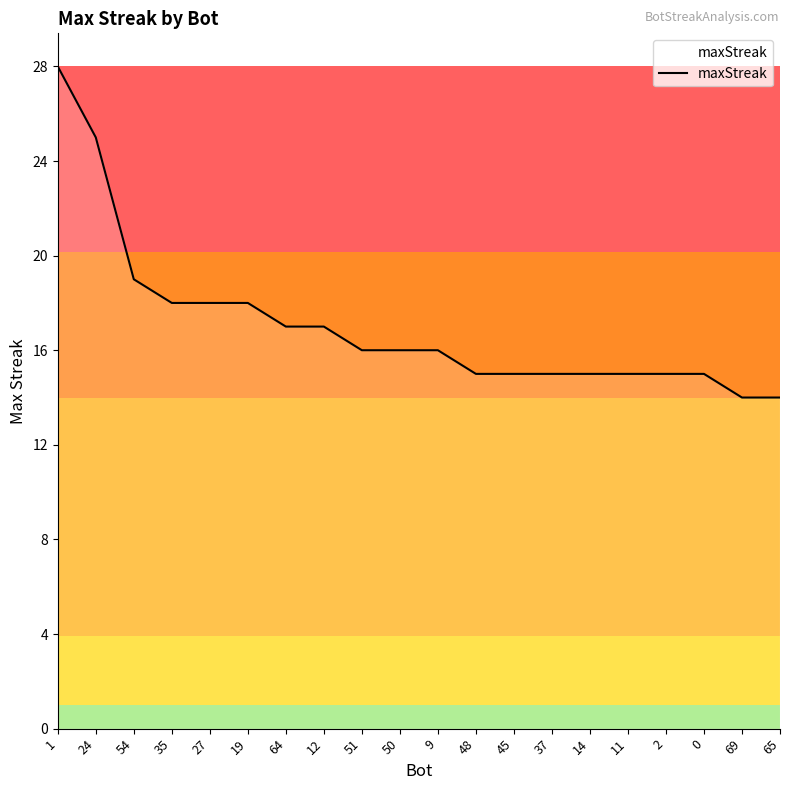

How many categories are shown in the chart?

20